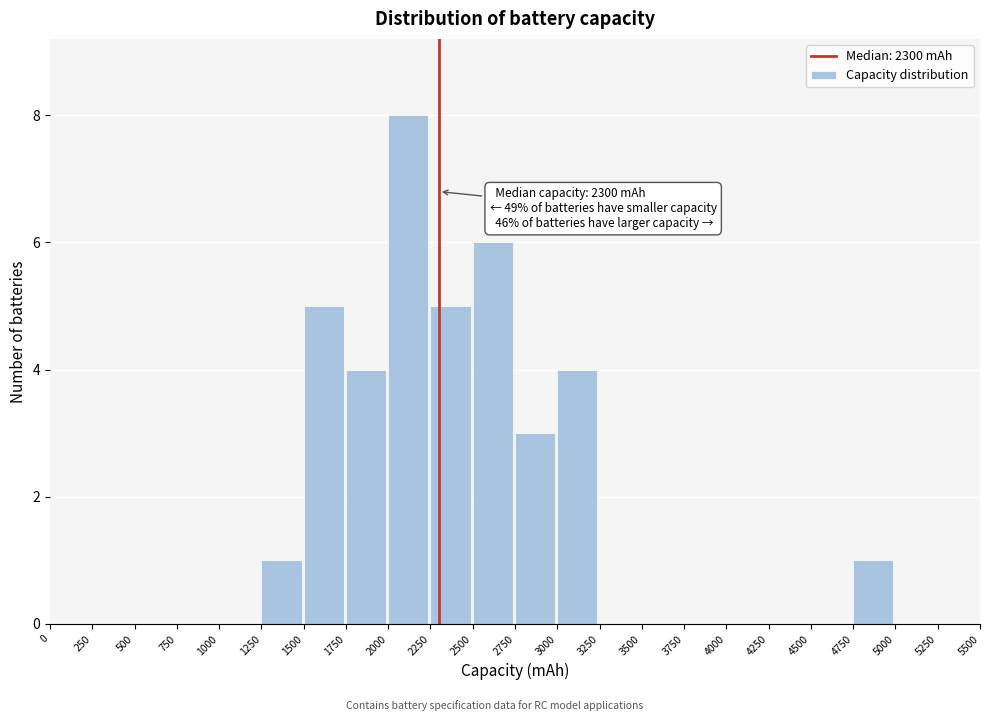

Over which range of the x-axis is the bar tallest?

2000 to 2250